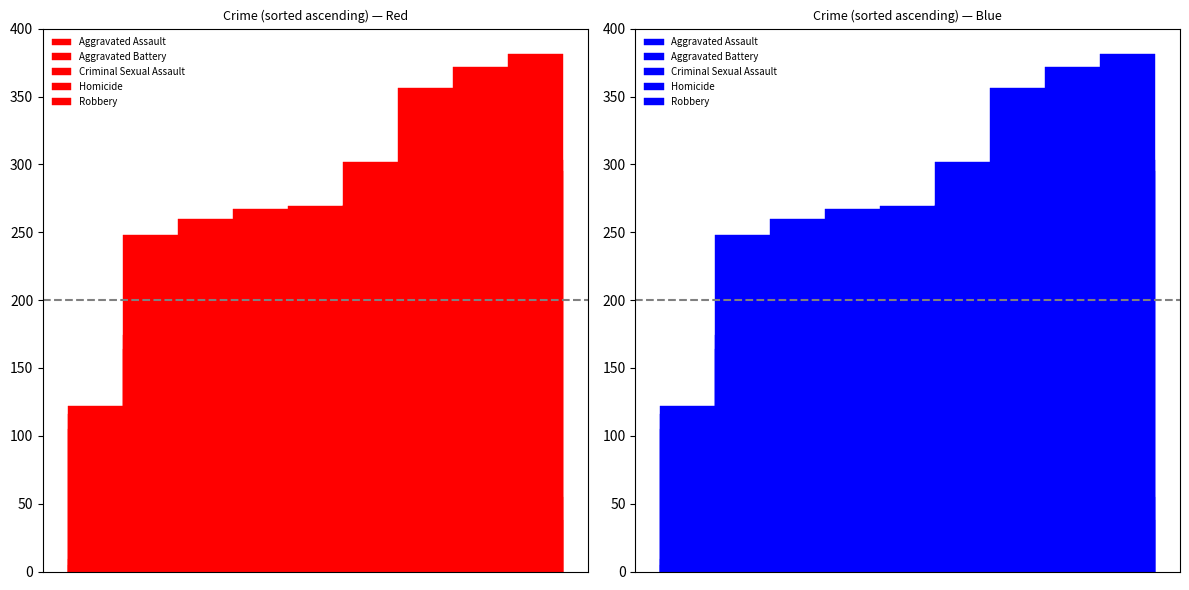

How many categories are shown in the chart?

9